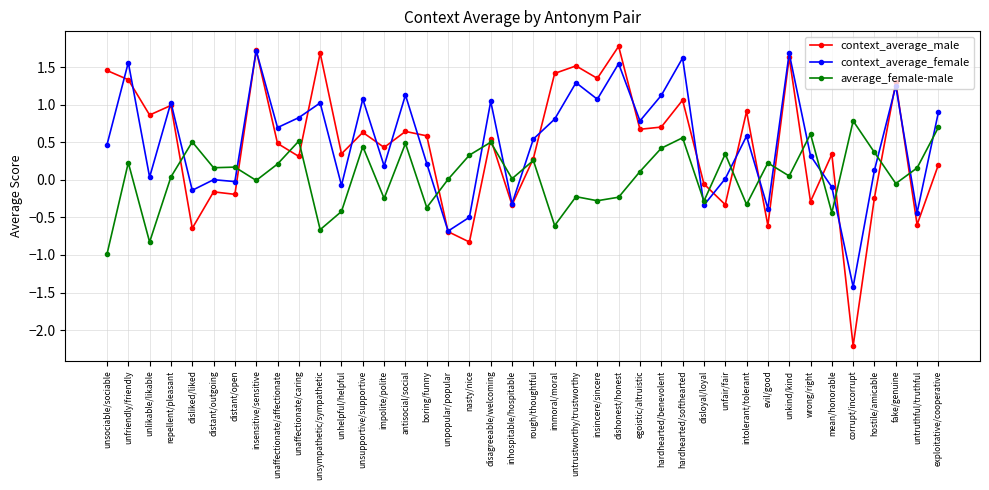

What is the label of the 40th point from the left?

exploitative/cooperative